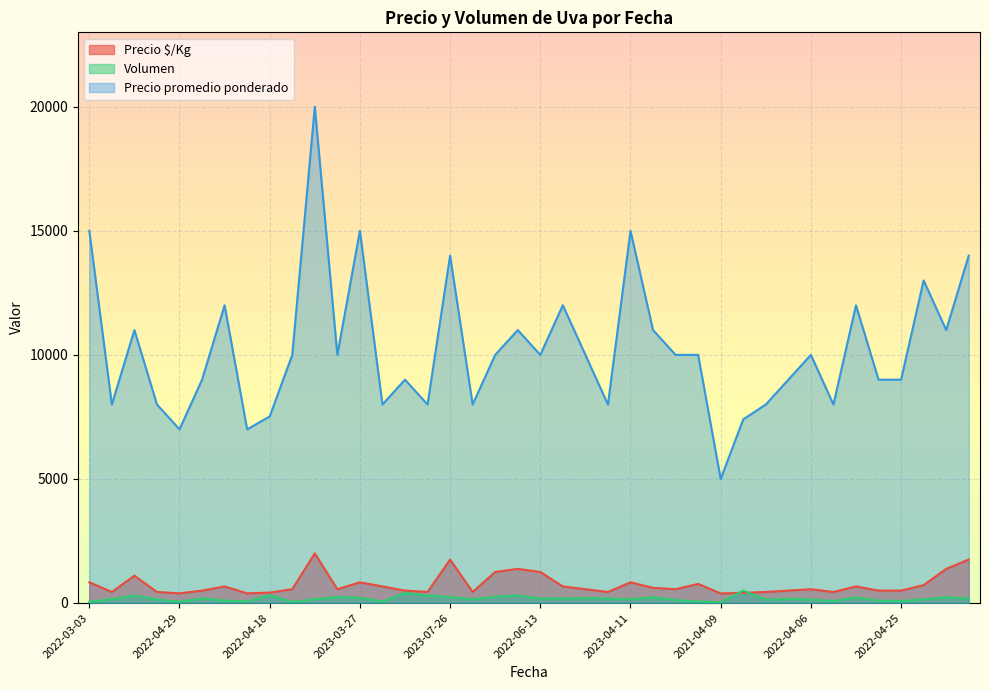

Which series has the largest range (max minus min)?

Precio promedio ponderado